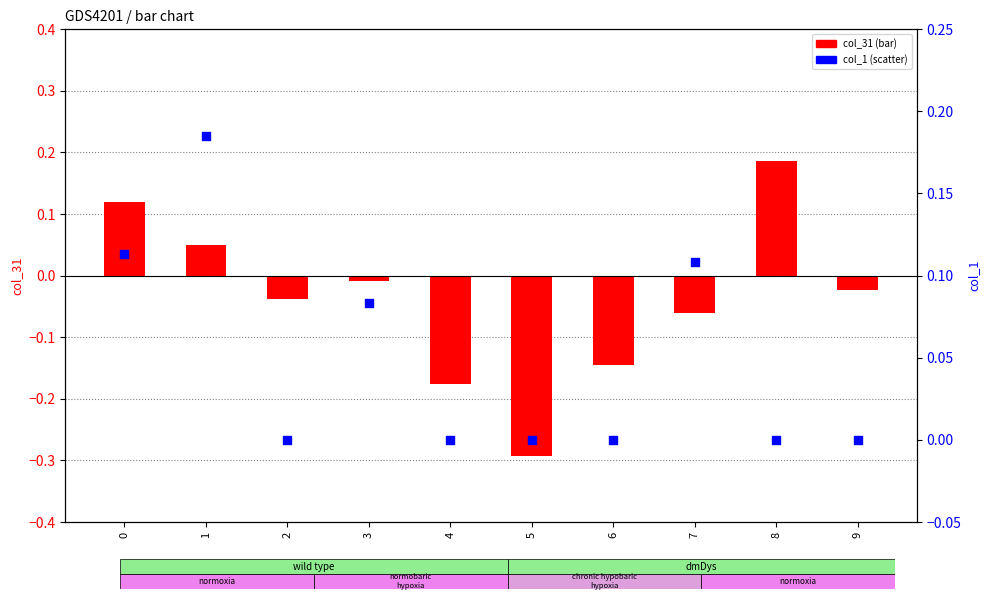

Which series has the largest total across all categories?

col_1